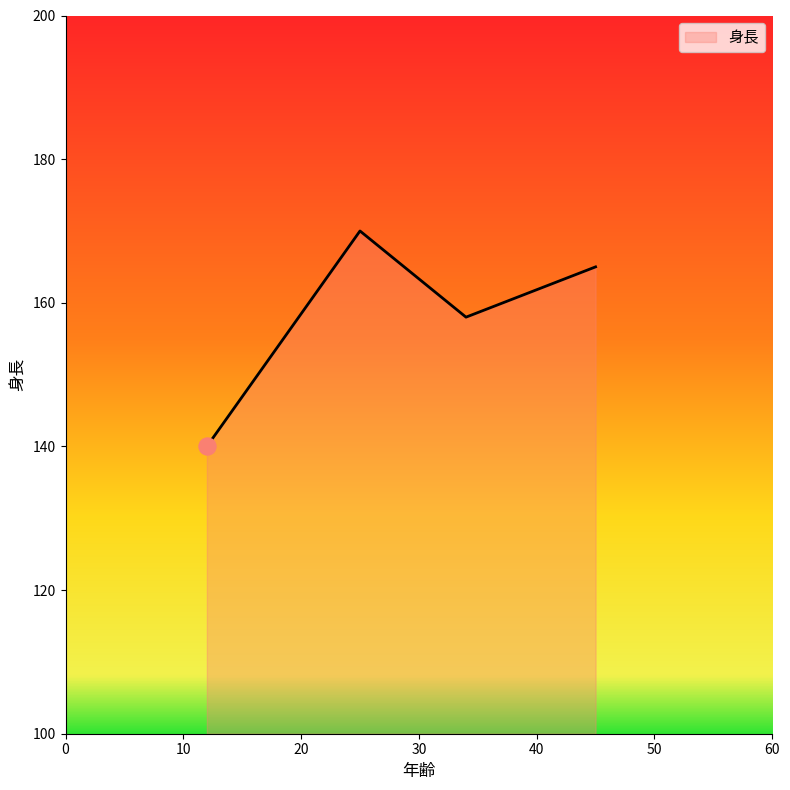

What is the sum of all values?

633